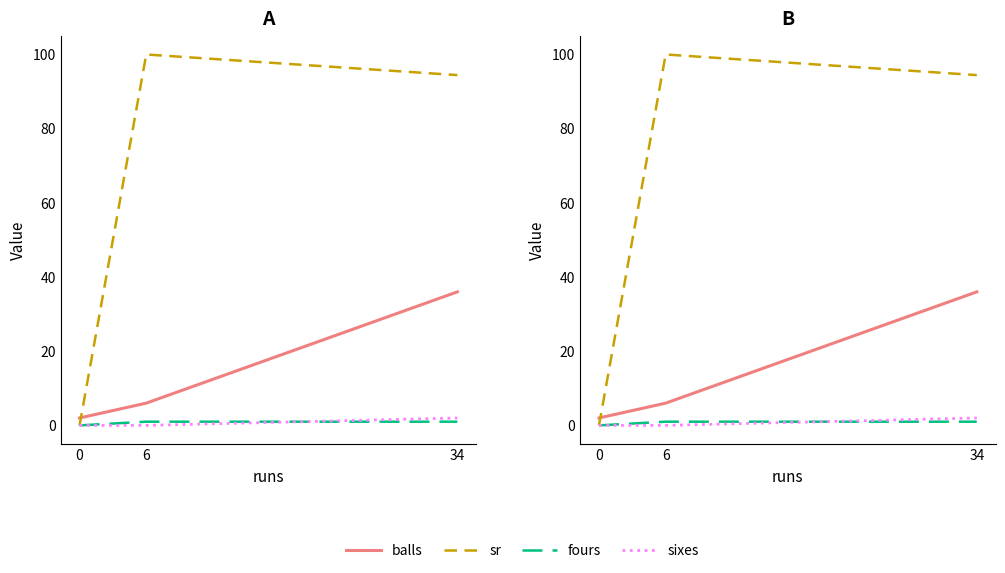

Rank the categories by fours value from highest to lowest.

6, 34, 0